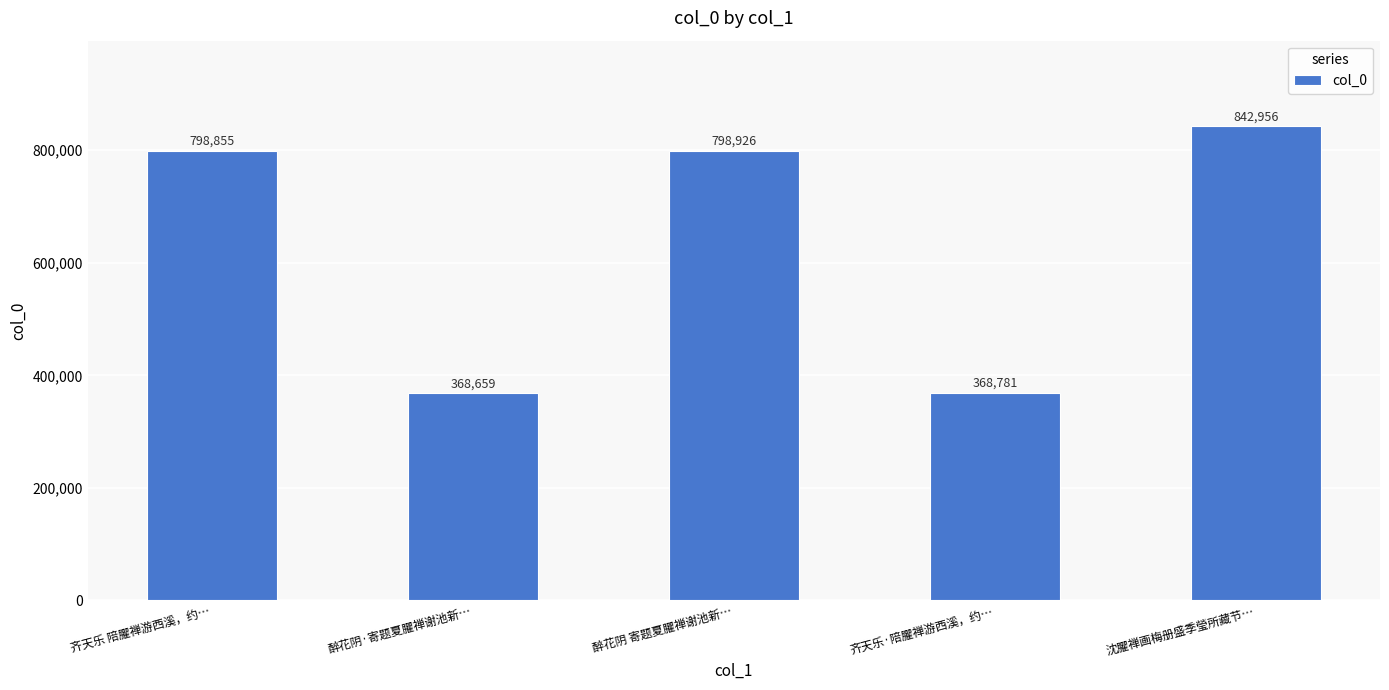

The chart shows a value of 368659 at 醉花阴·寄题夏臞禅谢池新…. True or false?

True